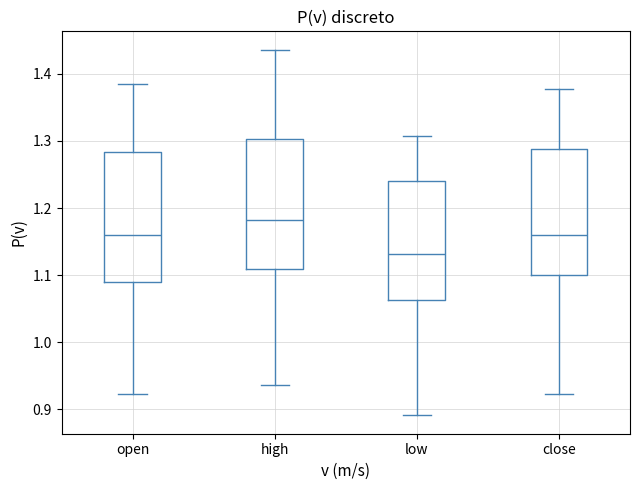

Reading left to right, transcribe this box plot: for each box, give where its median line is, the range the box spans, and where its two whiskers end, as read against the y-axis. The values are not printed on the chart, so give them approximately, as read against the axis.

open: median 1.16, box 1.09 to 1.28, whiskers 0.92 to 1.39
high: median 1.18, box 1.11 to 1.30, whiskers 0.94 to 1.44
low: median 1.13, box 1.06 to 1.24, whiskers 0.89 to 1.31
close: median 1.16, box 1.10 to 1.29, whiskers 0.92 to 1.38